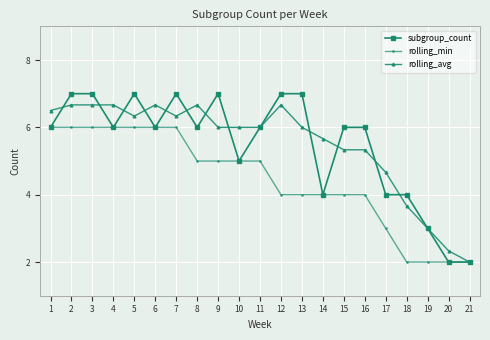

What is the difference between the rolling_min values at 5 and 20?

4.0